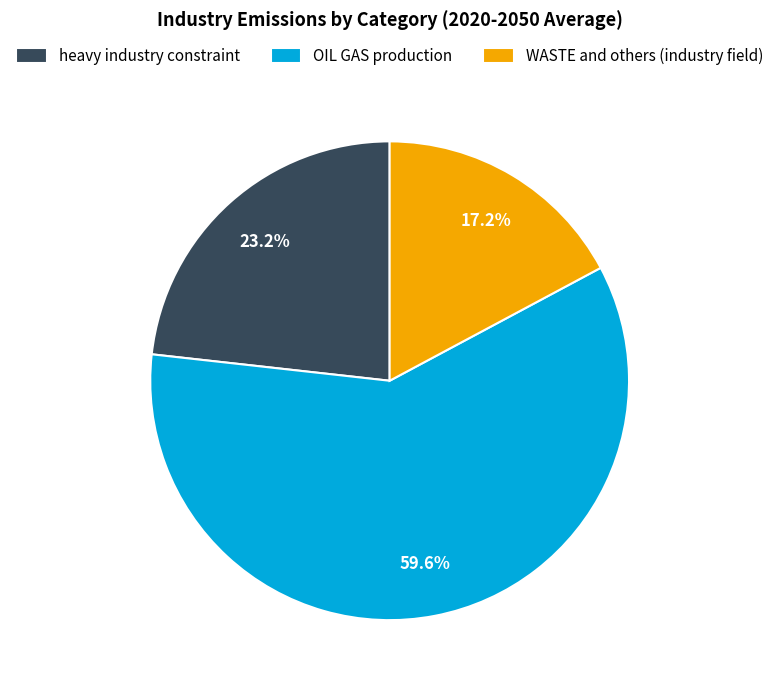

What portion of the pie excludes WASTE and others (industry field)?

82.8%